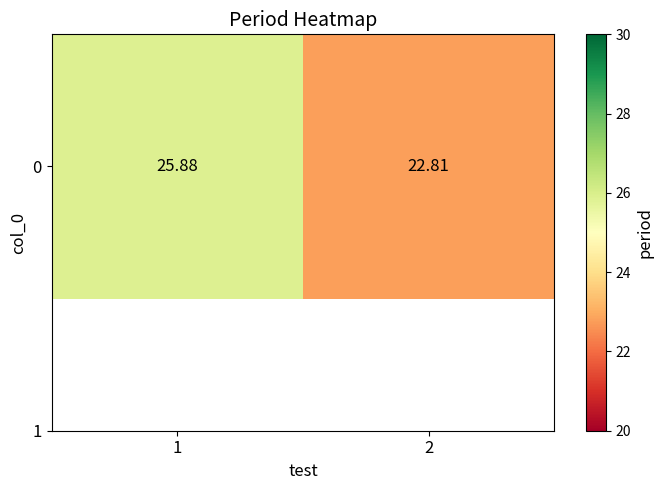

What is the maximum value shown in the chart?

25.9